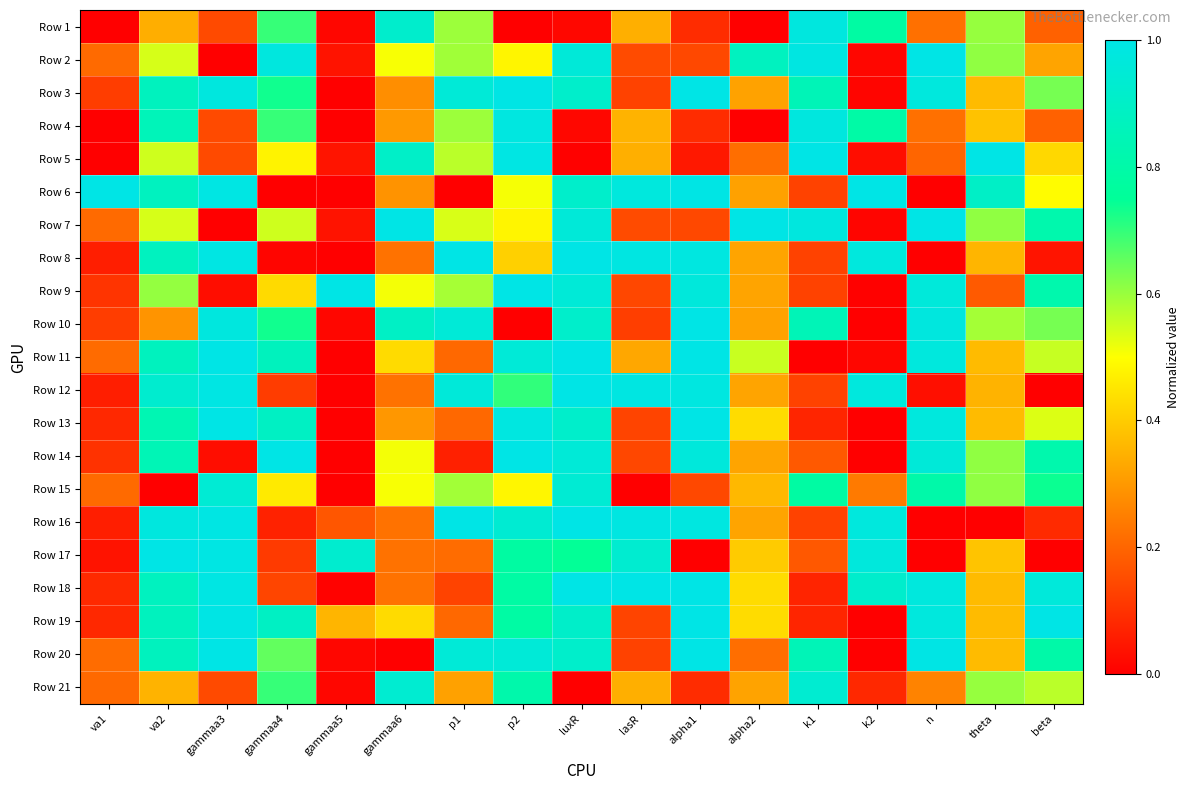

Between luxR and k1, which is larger?

k1